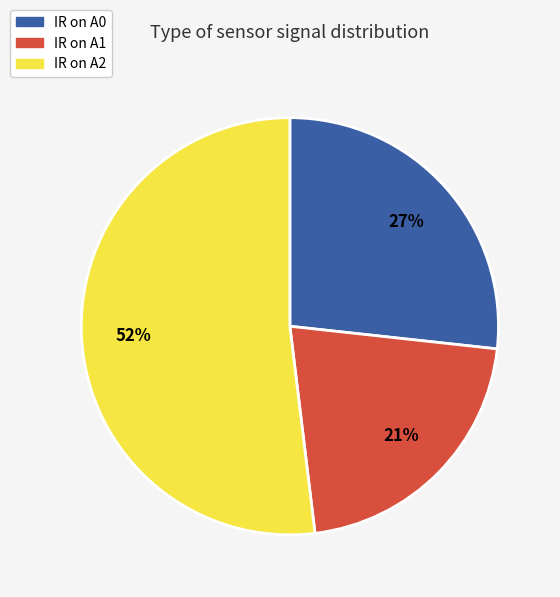

Rank the categories by value from lowest to highest.

IR on A1, IR on A0, IR on A2